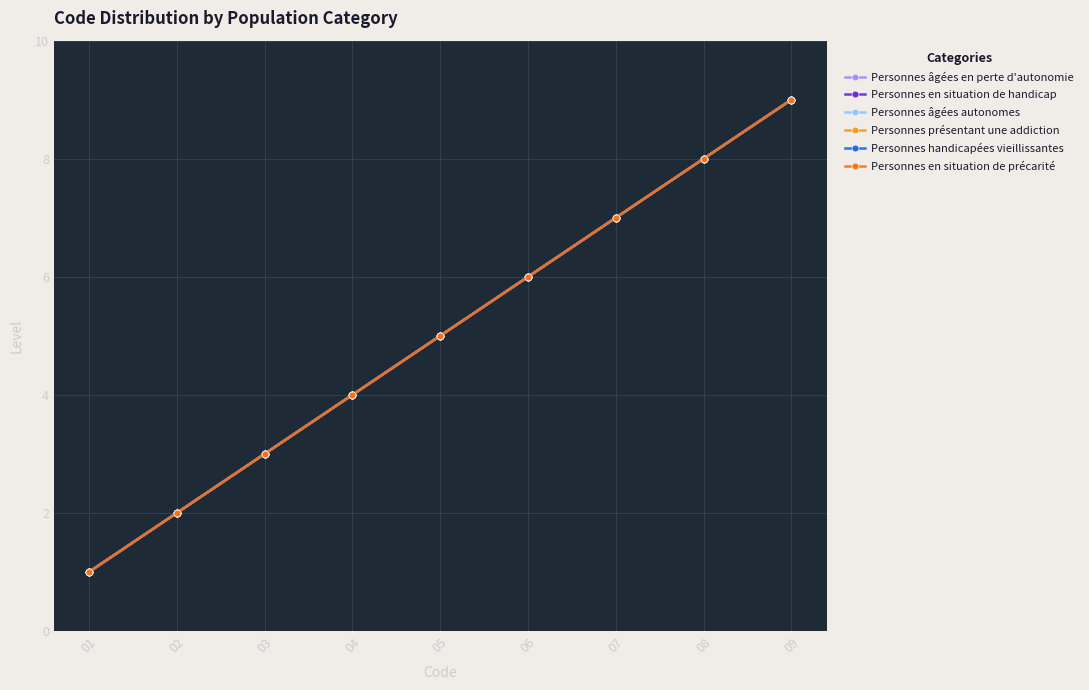

What is the difference between the second highest and minimum values in the Personnes handicapées vieillissantes series?

7